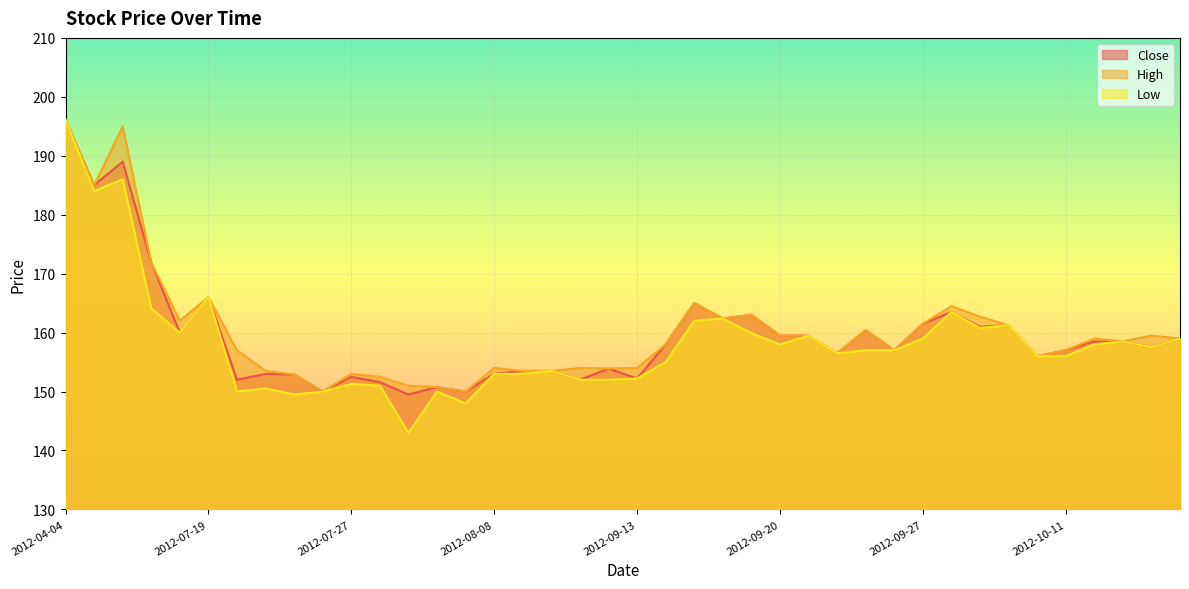

True or false: High and Low cross at least once.

False